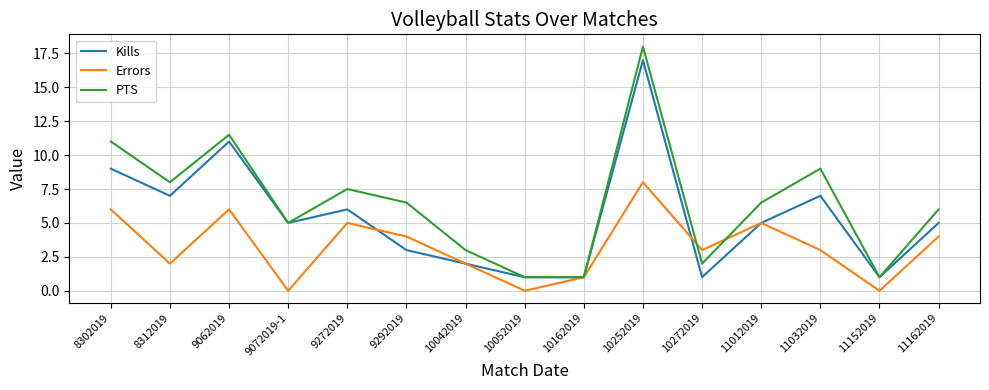

What position from the right is 9272019?

11